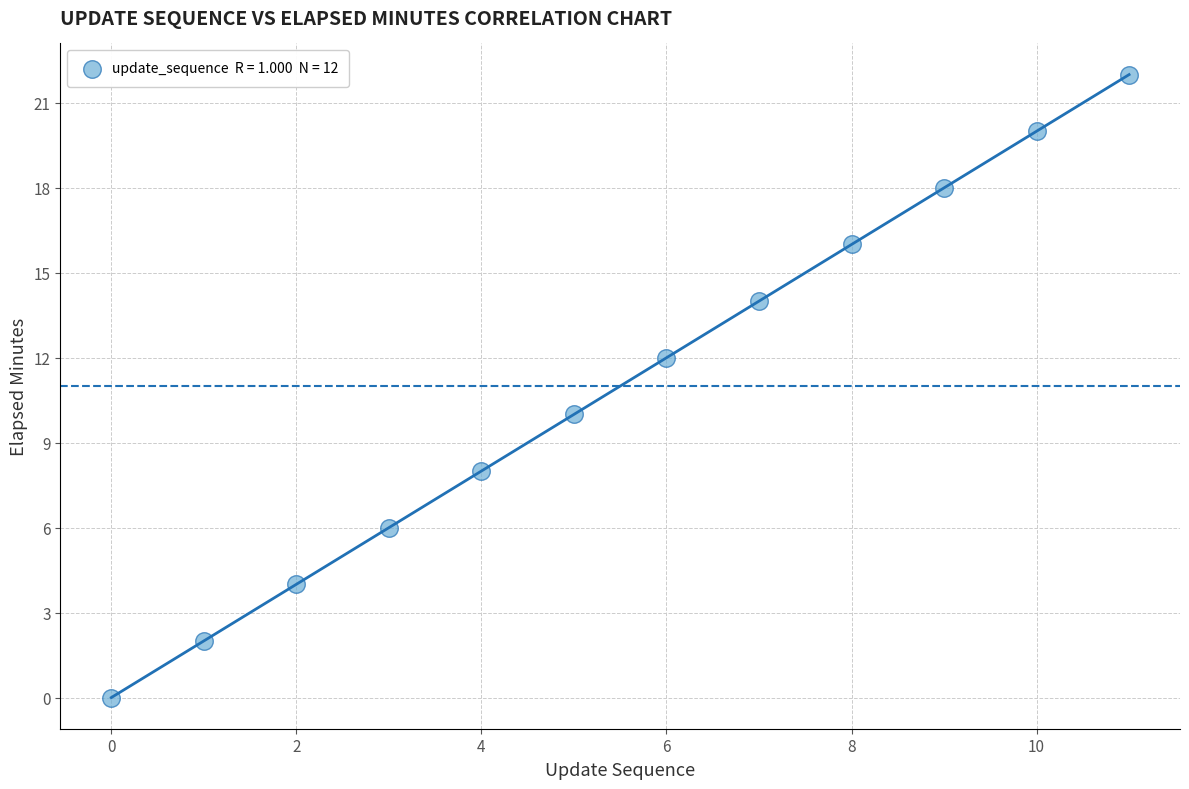

What is the average Y value?

11